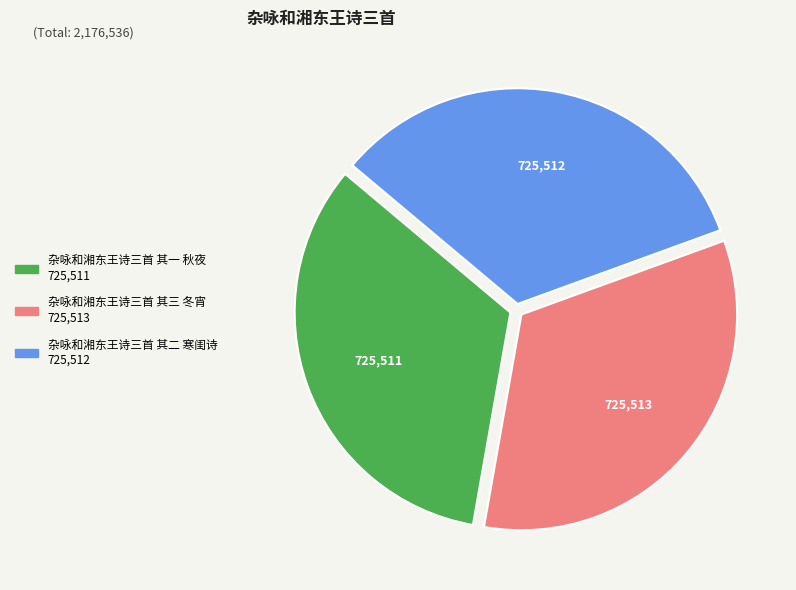

Is 杂咏和湘东王诗三首 其一 秋夜 the majority of the pie?

No